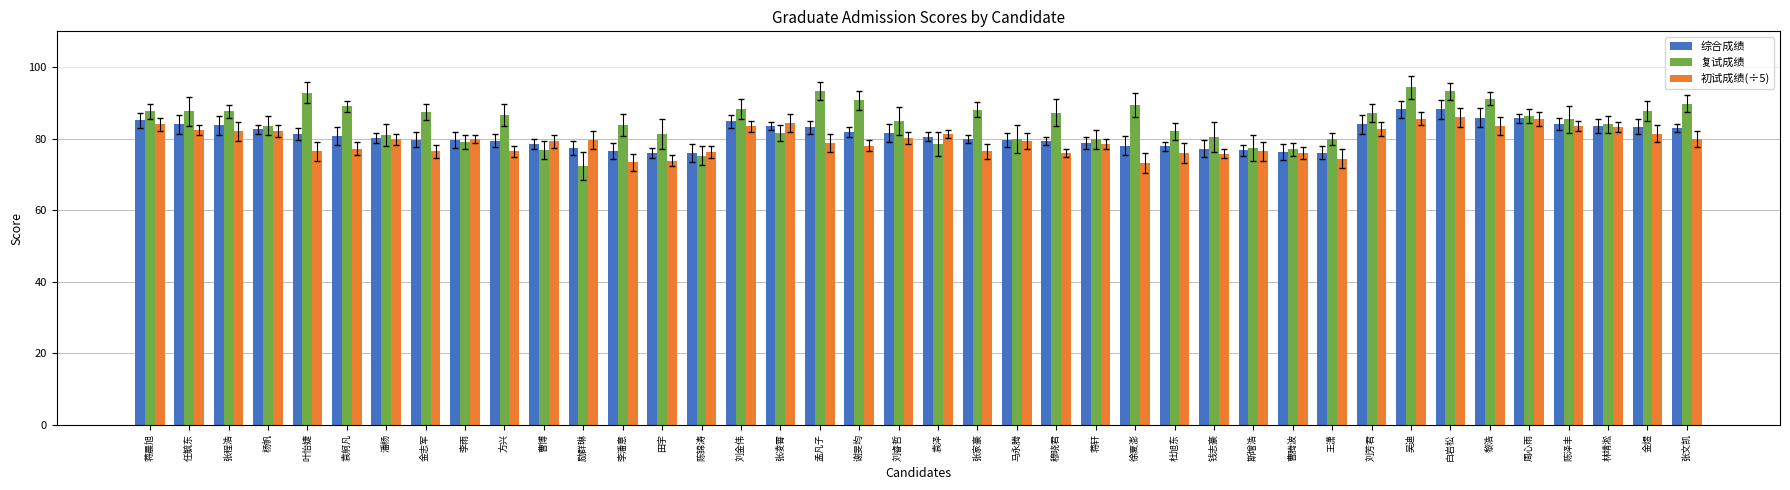

What is the label of the 22nd bar from the right?

谢旻均